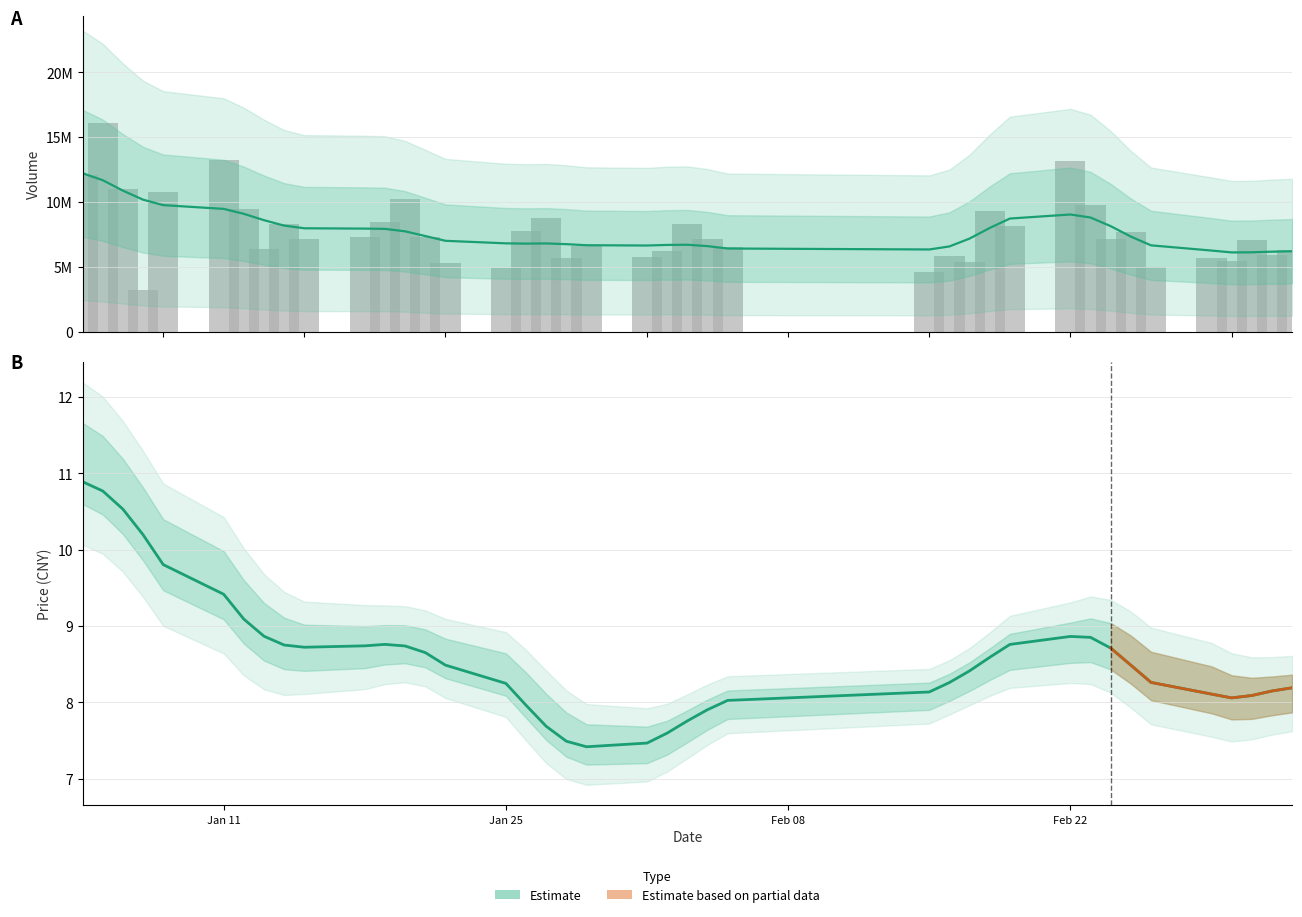

At which category does the chart reach its minimum across all series?

18